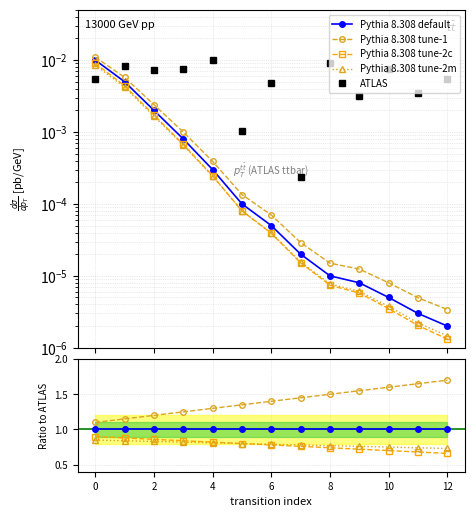

What is the total value across all series at 4?

3.9